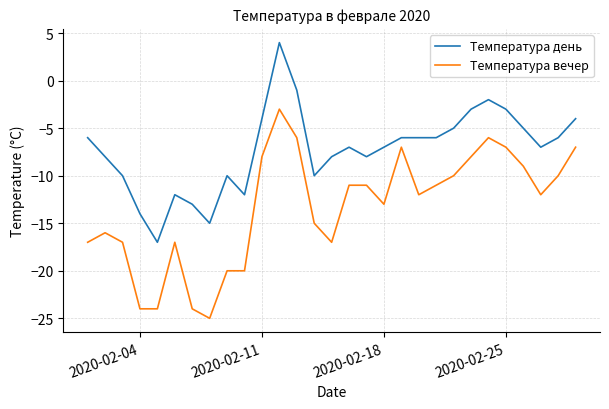

What is the difference between the maximum and minimum values in the Температура день series?

21